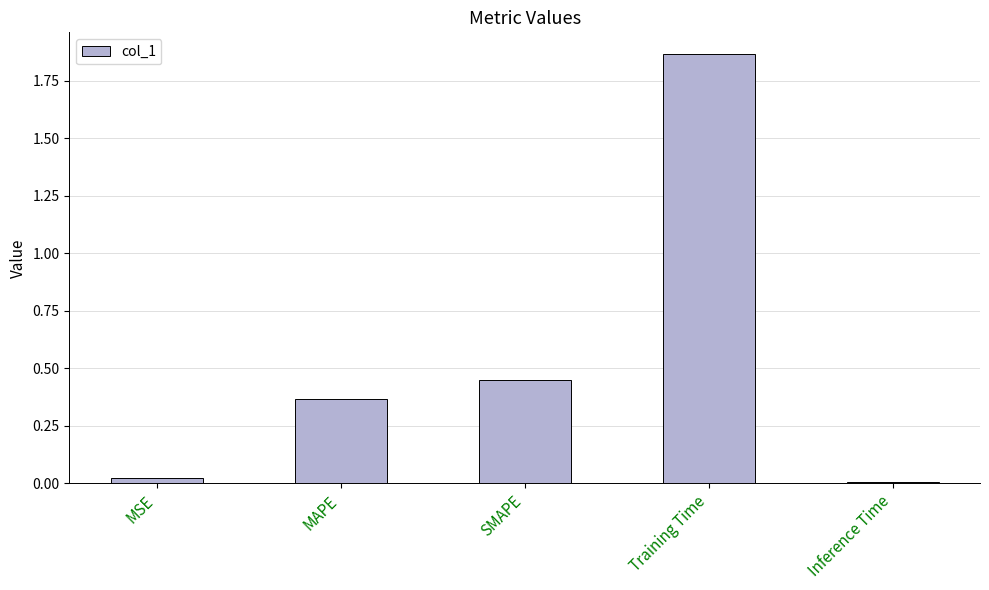

List the labels in order of value, largest first.

Training Time, SMAPE, MAPE, MSE, Inference Time